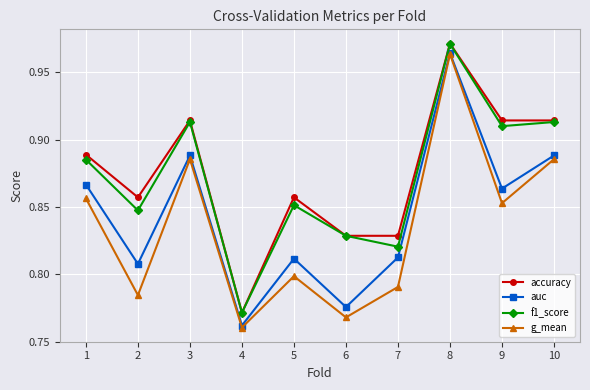

True or false: f1_score and auc intersect in this chart.

False